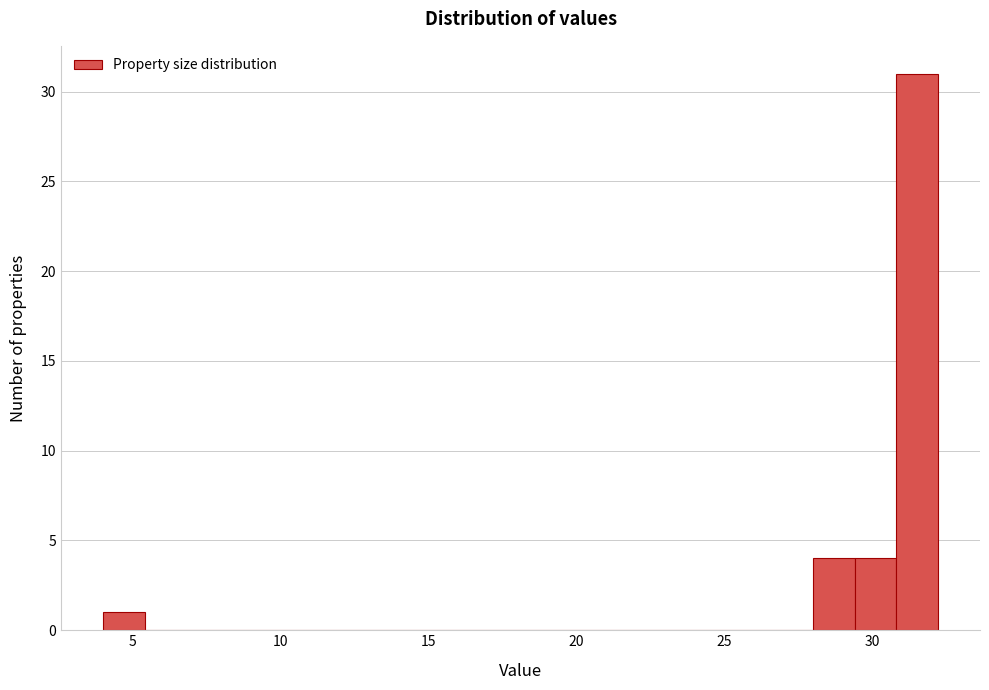

Around what value on the x-axis is the tallest bar? Give the approximate position of its centre, as read against the axis.

31.5